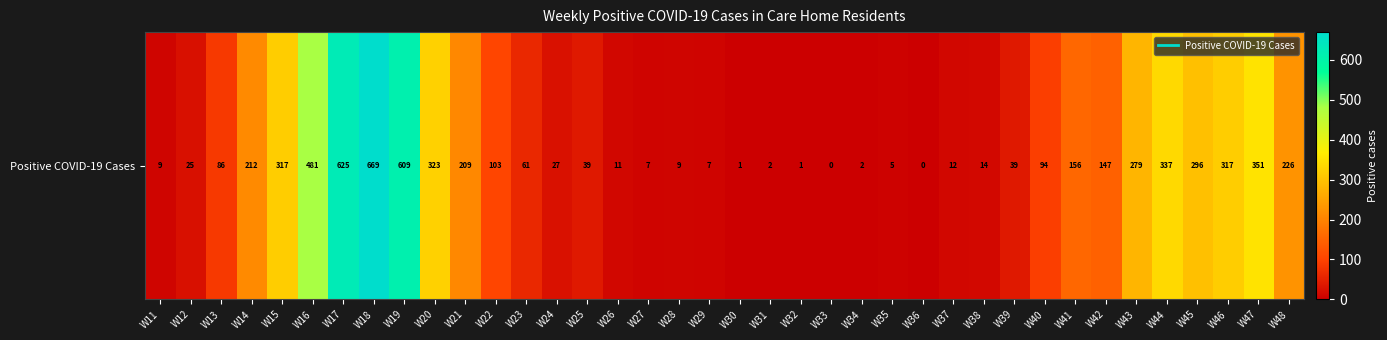

What value does the data have at W39, to the nearest 10?

40